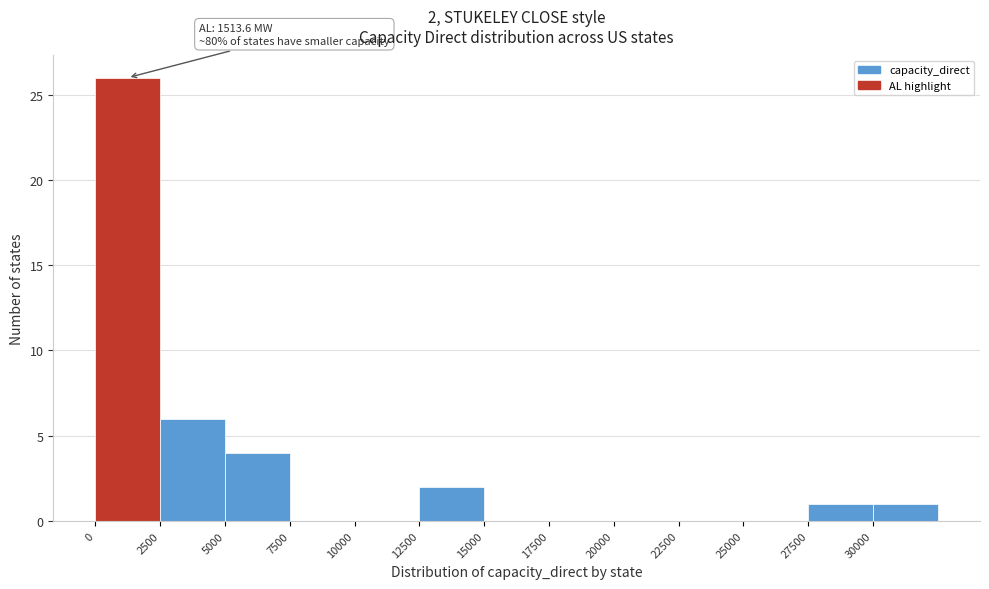

Over which range of the x-axis is the bar tallest?

0 to 2500